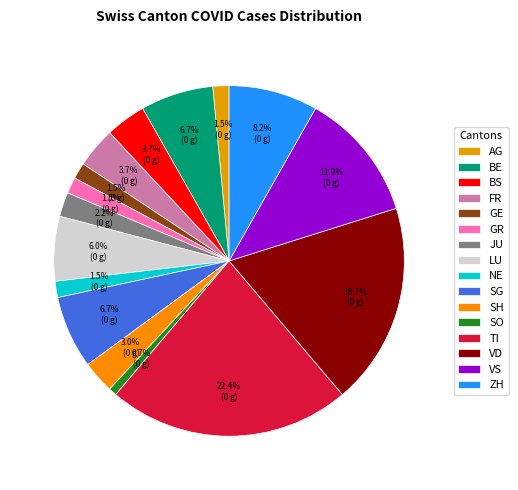

To the nearest percent, what is the difference between the VS and BS slice percentages?

8%